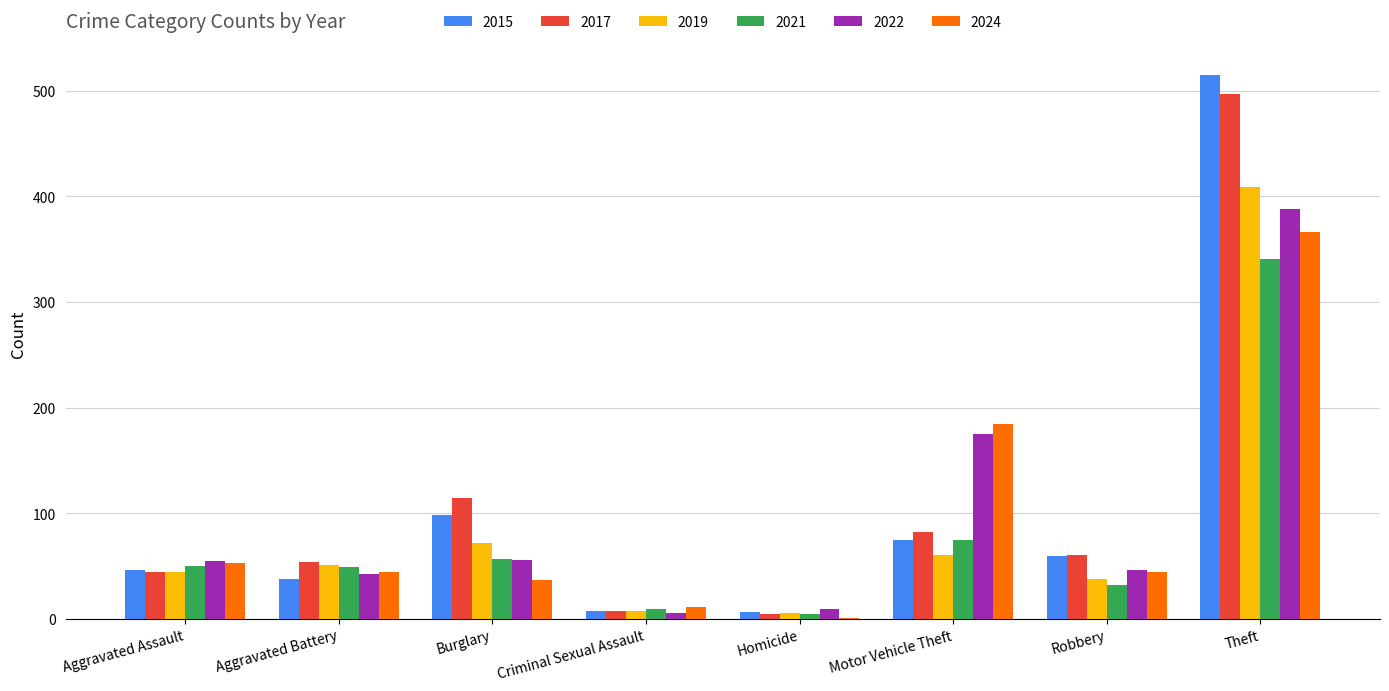

The 2019 series shows 111 at Burglary. True or false?

False